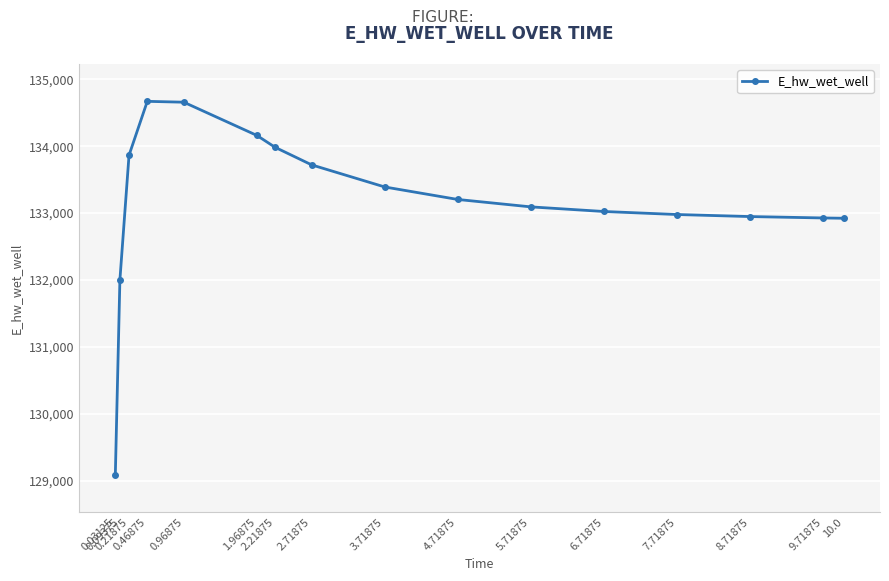

What is the change in value from 0.09375 to 10.0?

+922.5